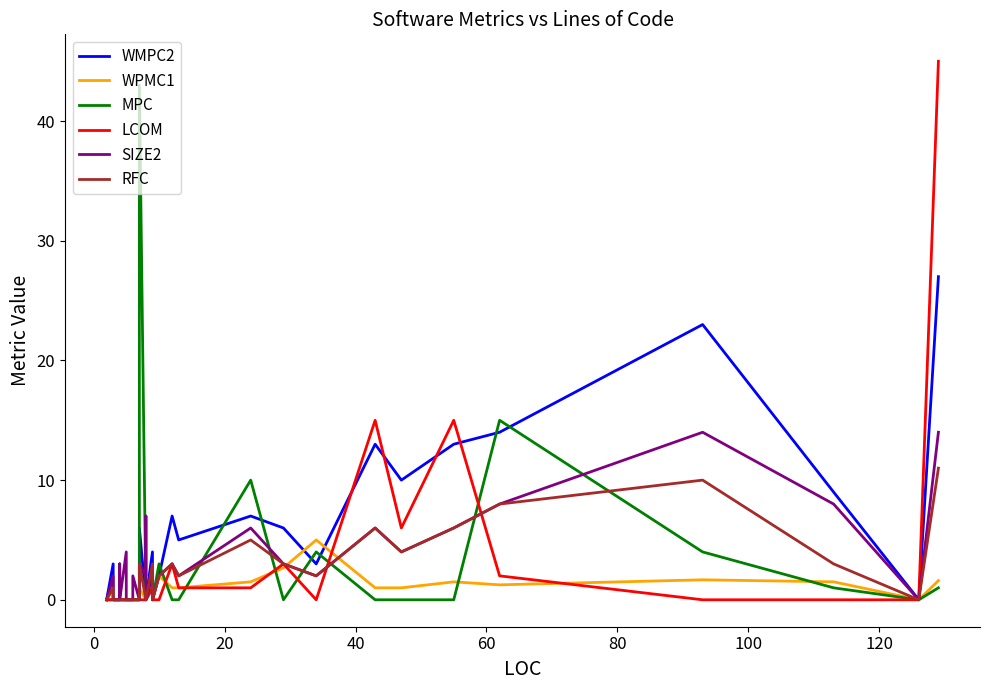

What are all the series names shown in the legend?

WMPC2, WPMC1, MPC, LCOM, SIZE2, RFC